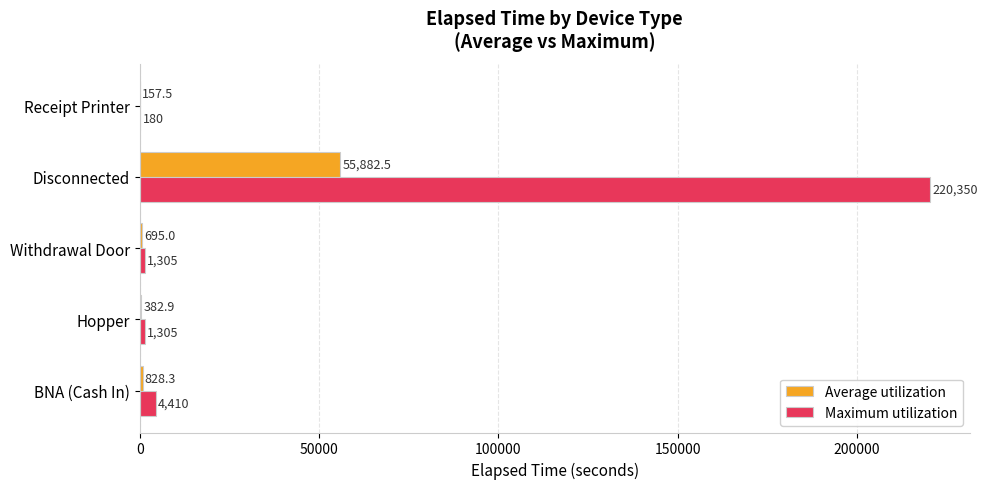

Which series has the largest total across all categories?

Maximum utilization